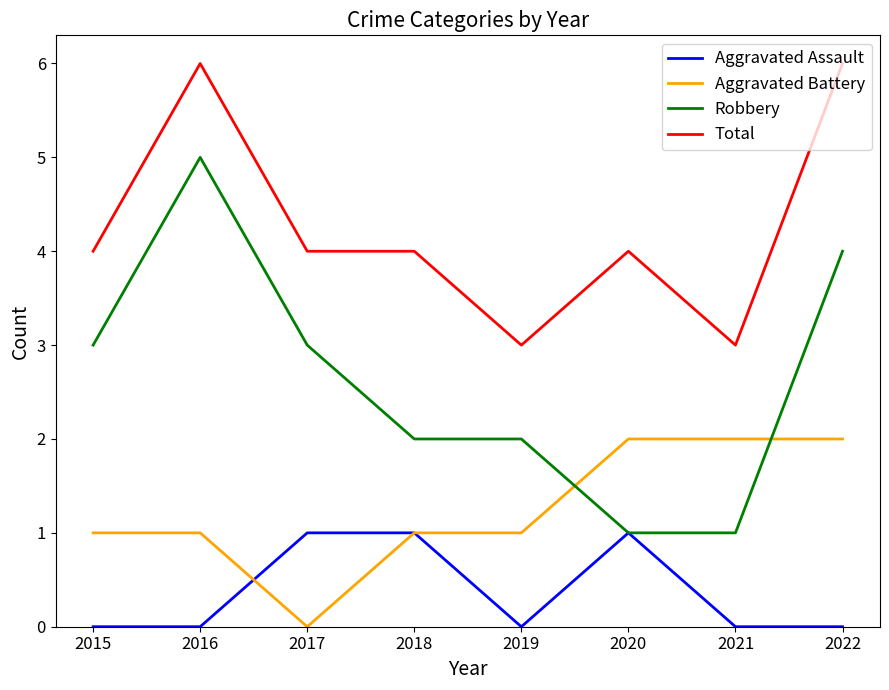

Is it true that Aggravated Assault equals 0 at 2019?

True